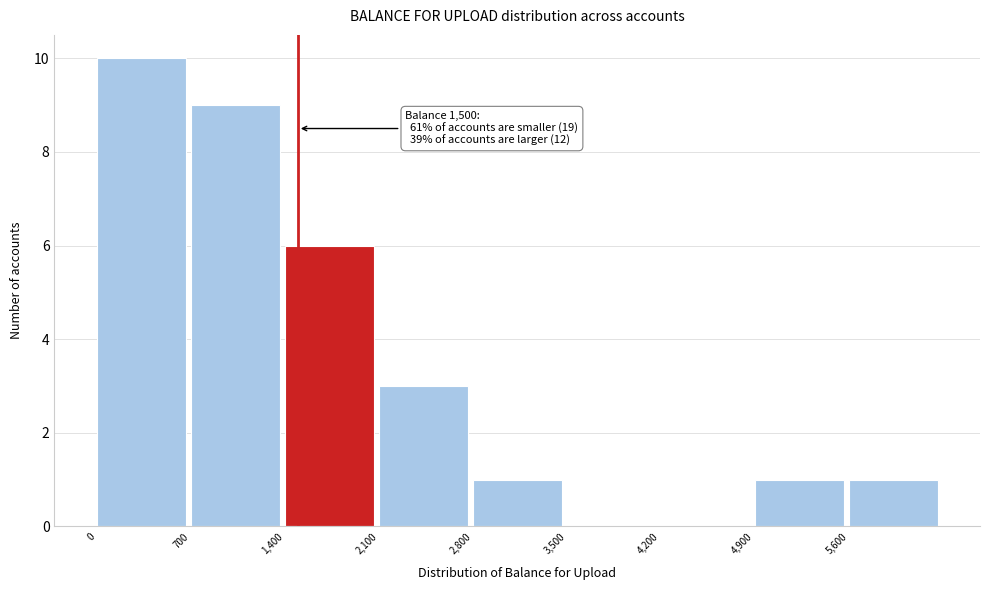

Over which range of the x-axis is the bar tallest?

0 to 700